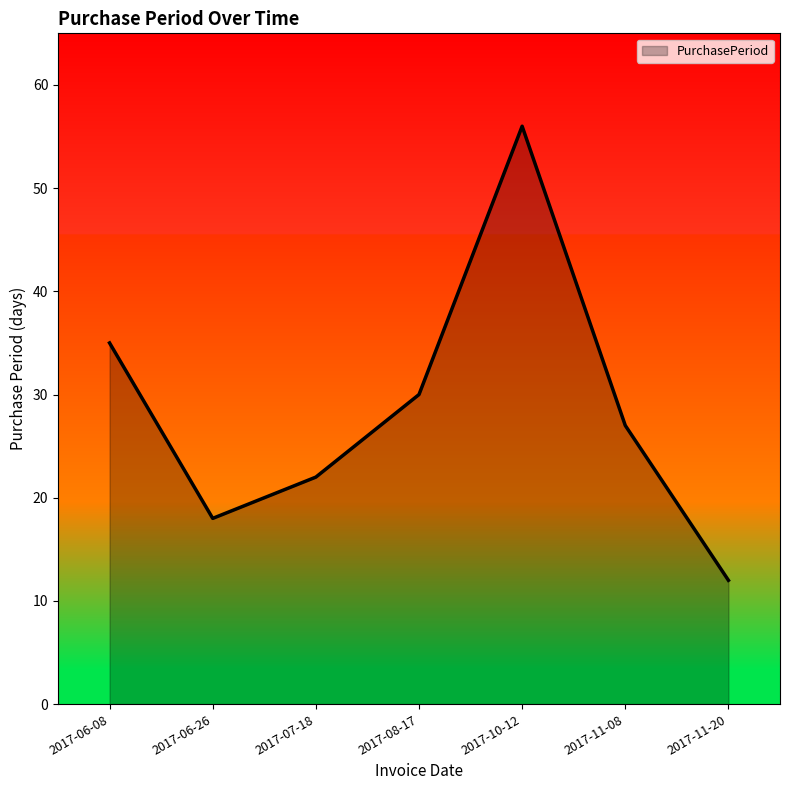

Does the chart have visible grid lines?

No